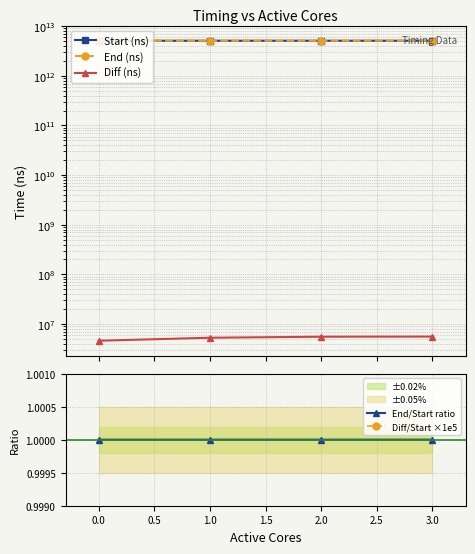

Which series has the widest spread of values?

End (ns)